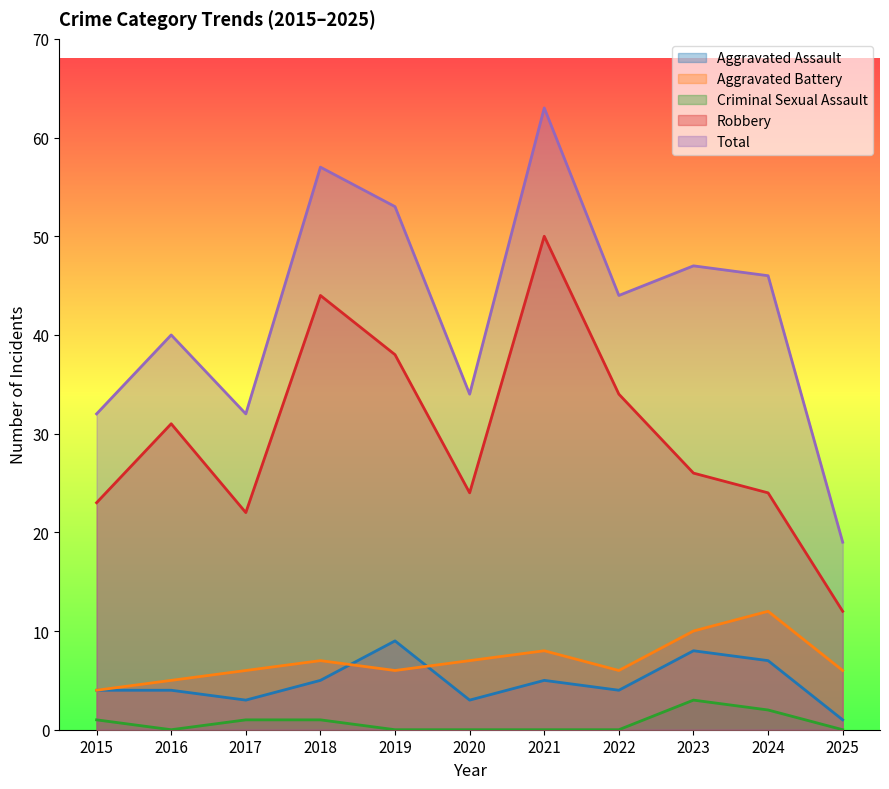

Rank the categories by Robbery value from lowest to highest.

2025, 2017, 2015, 2020, 2024, 2023, 2016, 2022, 2019, 2018, 2021